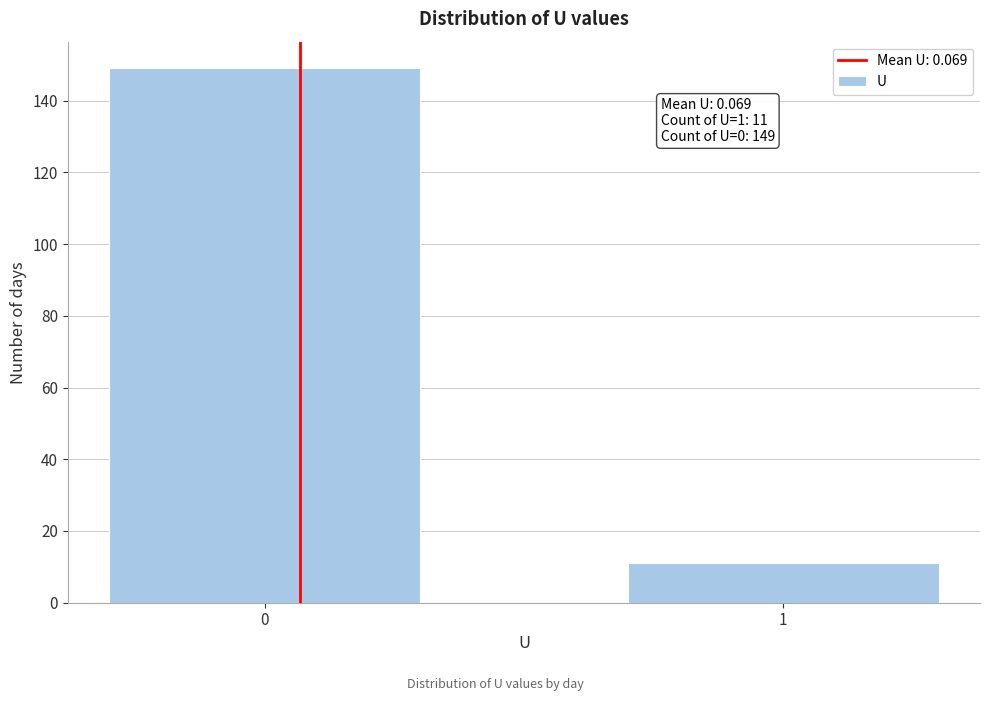

Reading right to left, what are all the values shown in this chart?

1=11	0=149